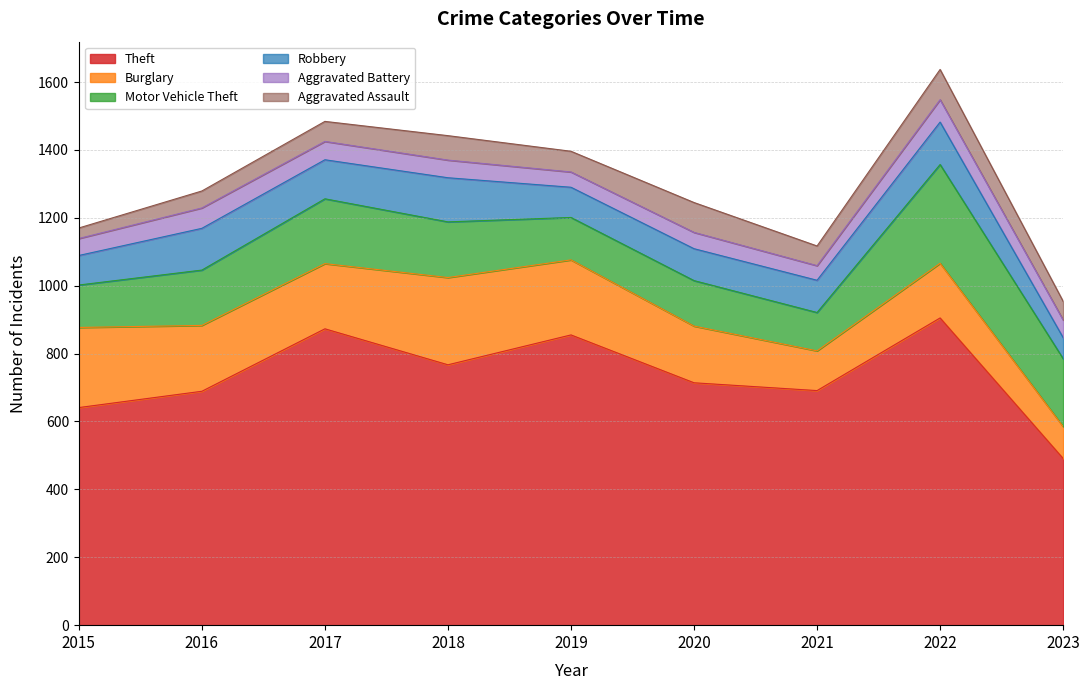

In Theft, how many points are higher than both neighbors (excluding endpoints)?

3